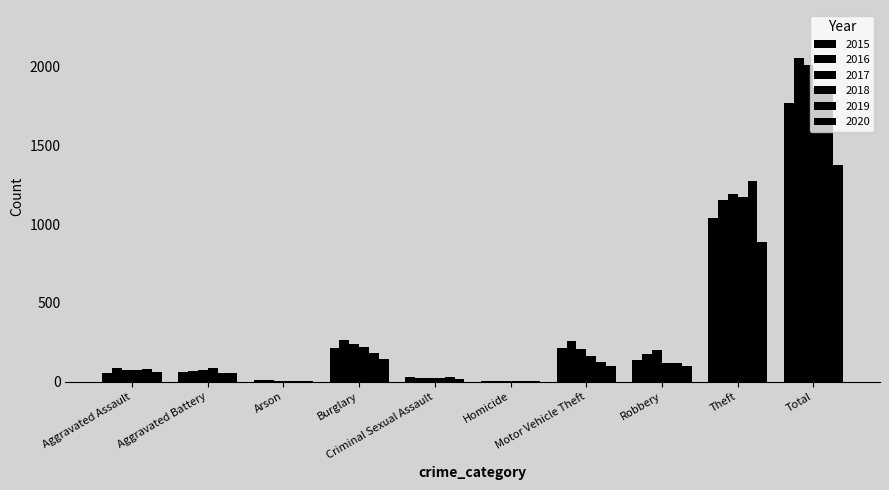

How many categories are shown in the chart?

10